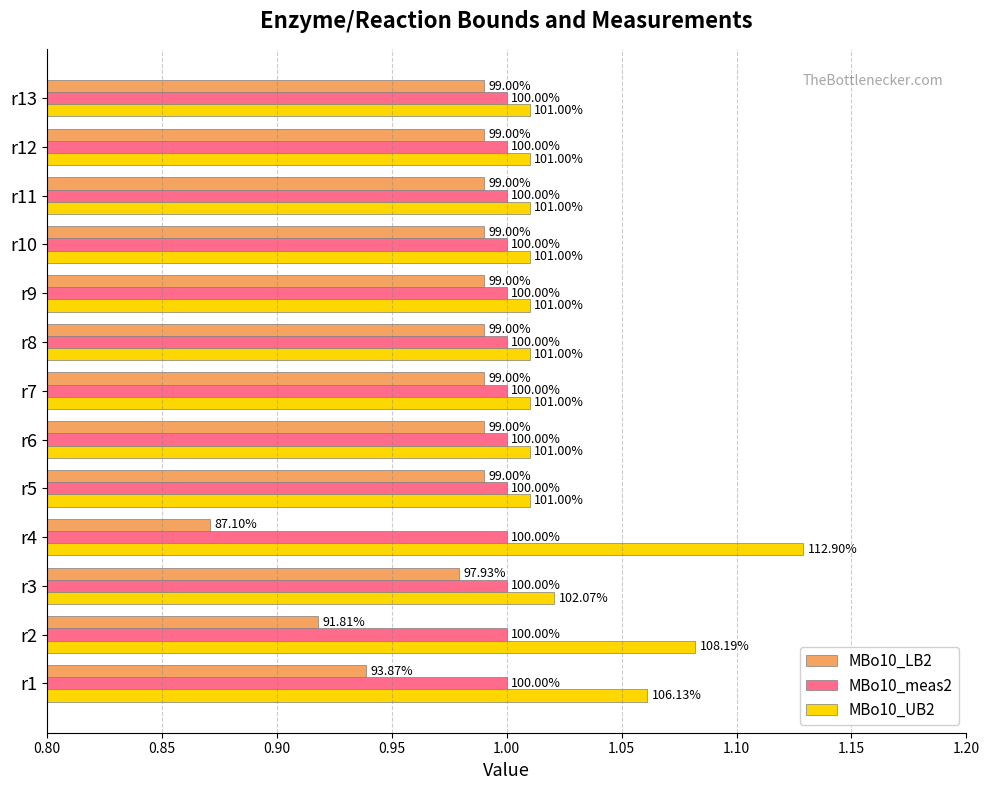

What are all the series names shown in the legend?

MBo10_LB2, MBo10_meas2, MBo10_UB2